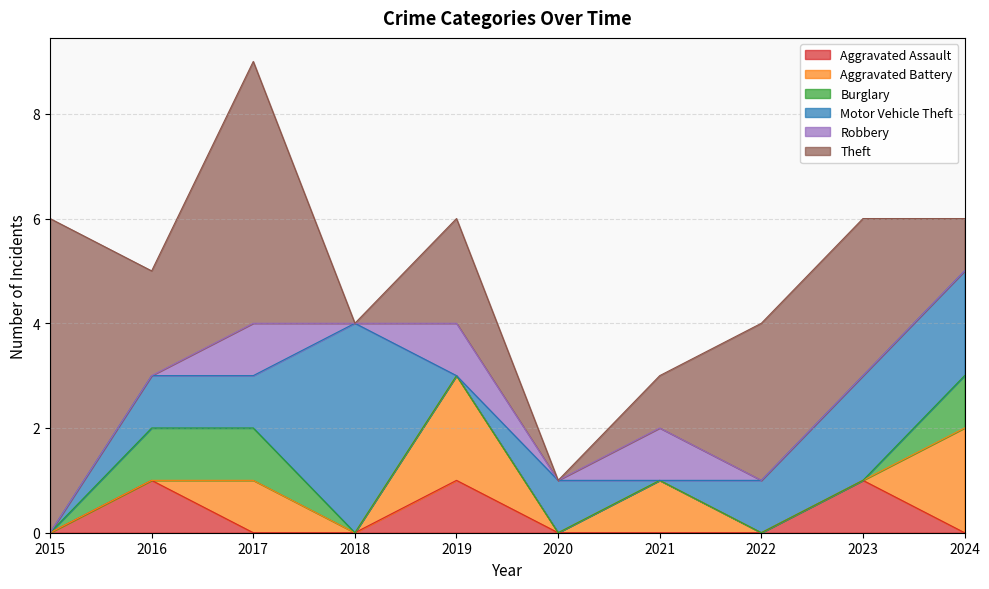

At which label is Motor Vehicle Theft closest to 2?

2023